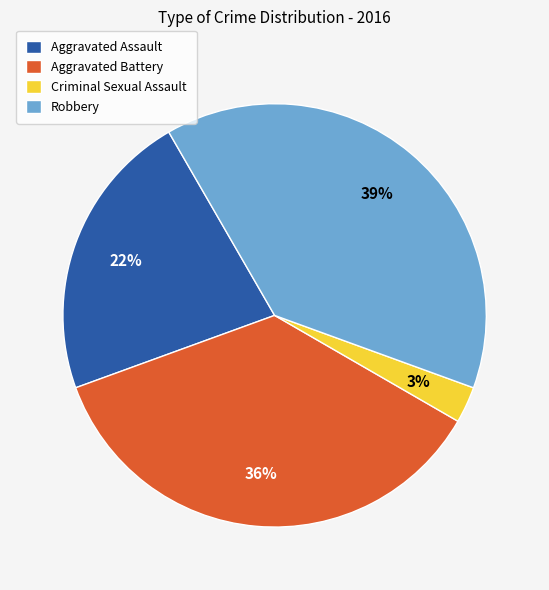

Is the sum of Aggravated Assault and Aggravated Battery greater than half?

Yes